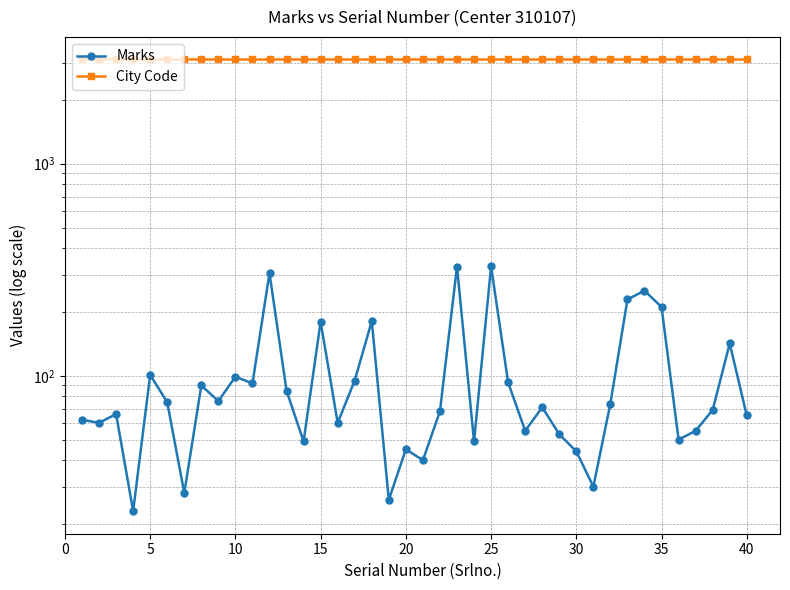

What is the maximum value shown in the chart?

3101